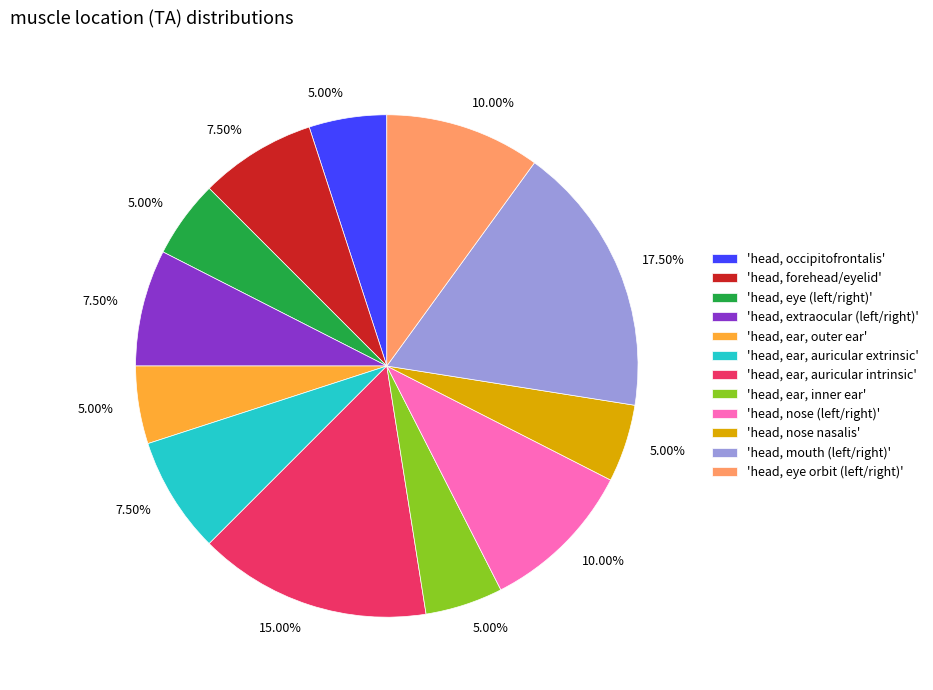

Combined, do 'head, forehead/eyelid' and 'head, nose nasalis' account for over 50%?

No